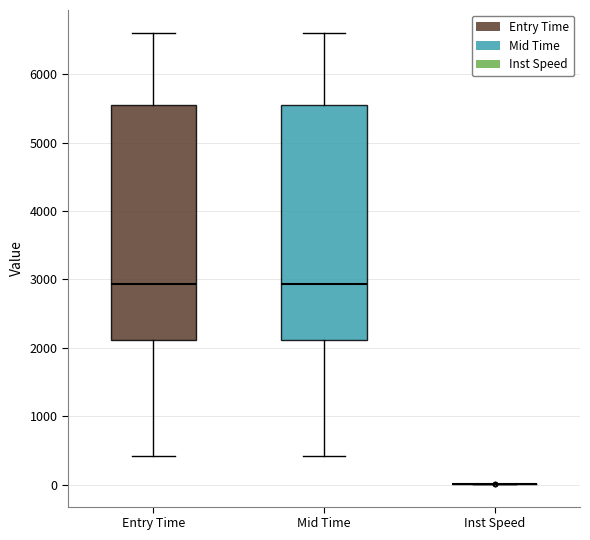

Where does the median line of the box for Entry Time sit on the y-axis? The values are not printed on the chart, so give them approximately, as read against the axis.

2900